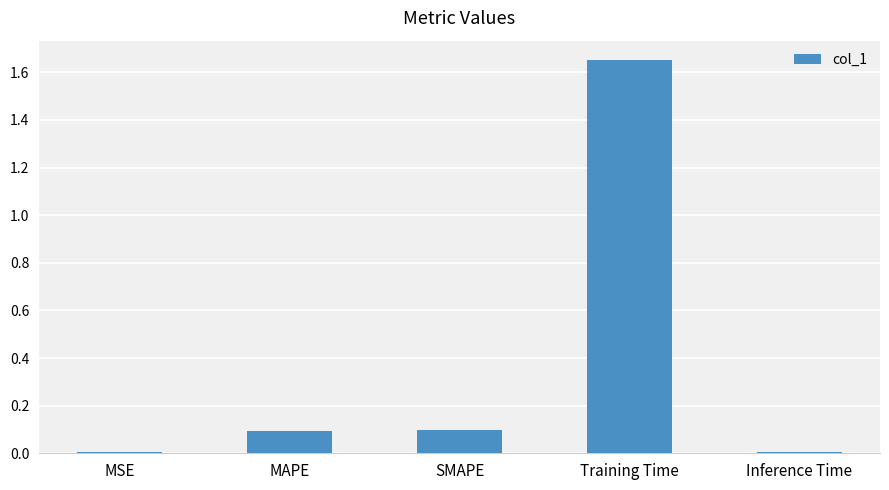

What position from the left is MSE?

1